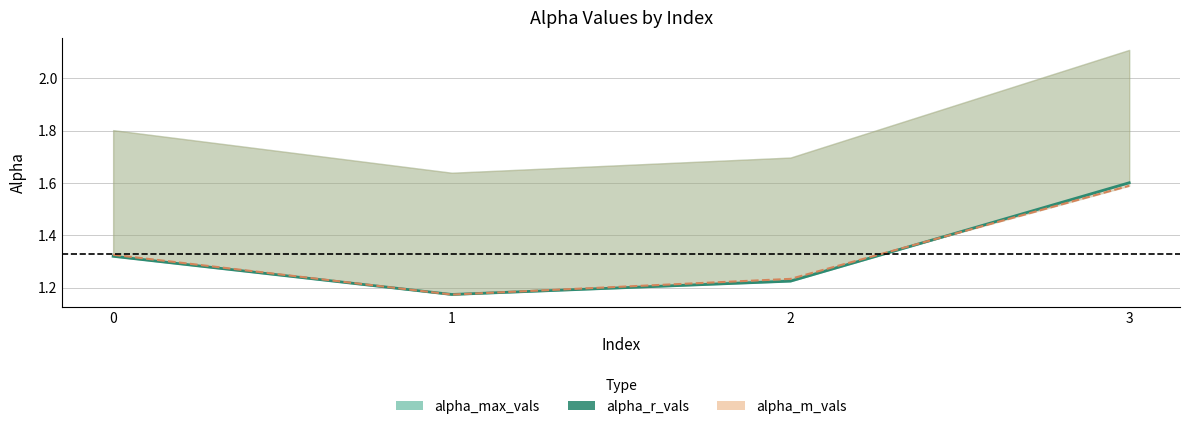

Count the values in the range 1 to 2.

4